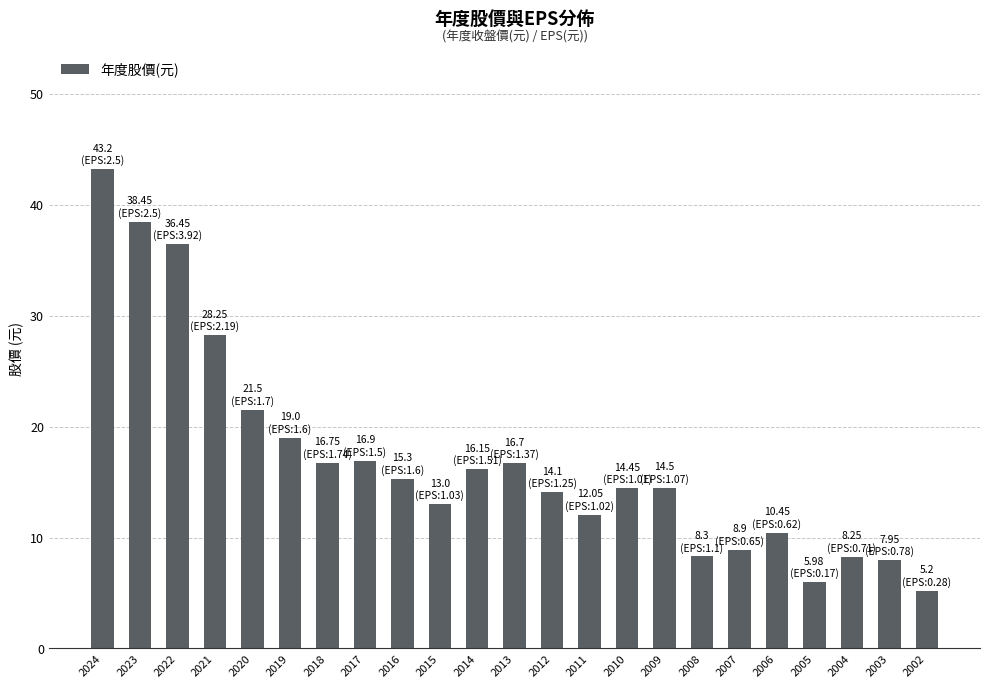

How many series are shown in this chart?

1